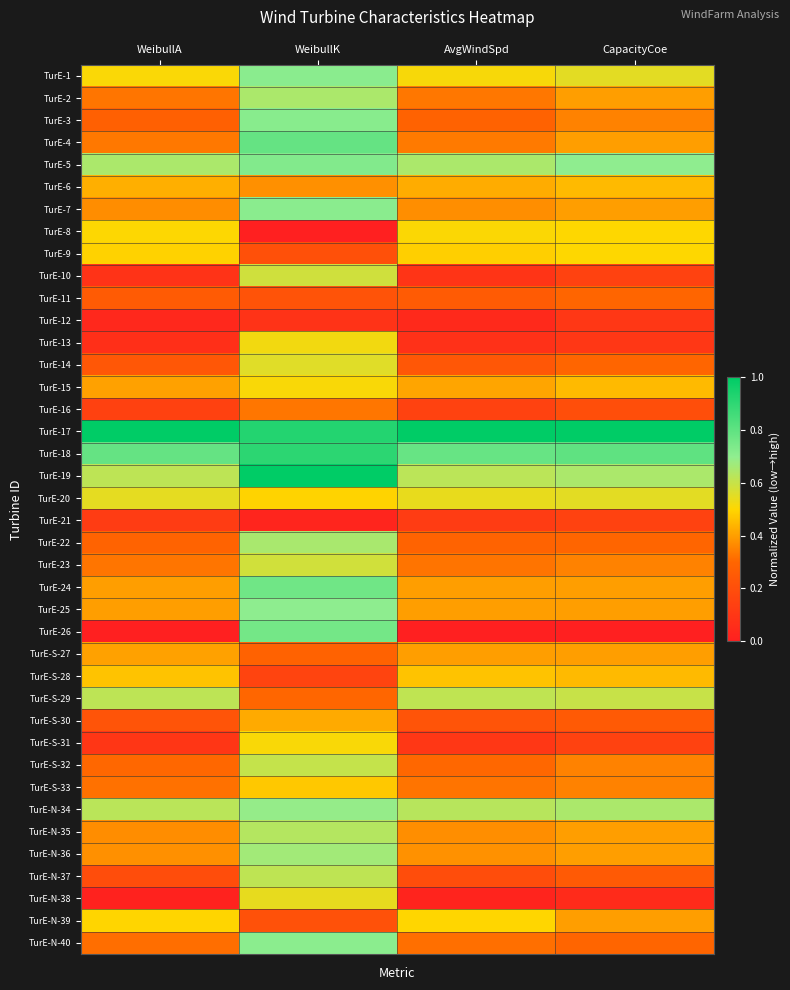

At WeibullA, list the series in order from smallest to largest.

TurE-26, TurE-N-38, TurE-12, TurE-13, TurE-10, TurE-S-31, TurE-21, TurE-16, TurE-N-37, TurE-S-30, TurE-14, TurE-11, TurE-3, TurE-22, TurE-S-32, TurE-N-40, TurE-S-33, TurE-2, TurE-23, TurE-4, TurE-7, TurE-N-35, TurE-N-36, TurE-24, TurE-25, TurE-15, TurE-S-27, TurE-6, TurE-S-28, TurE-9, TurE-N-39, TurE-8, TurE-1, TurE-20, TurE-19, TurE-S-29, TurE-N-34, TurE-5, TurE-18, TurE-17